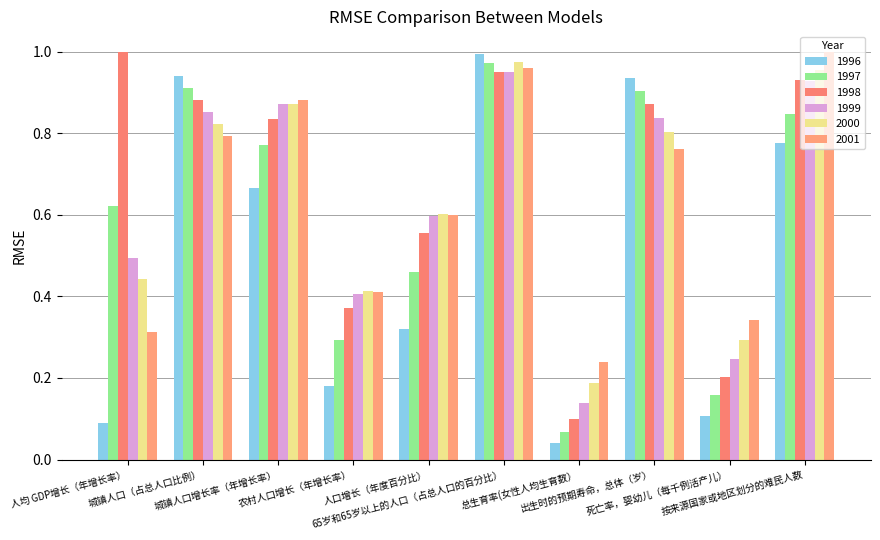

What are all the series names shown in the legend?

1996, 1997, 1998, 1999, 2000, 2001